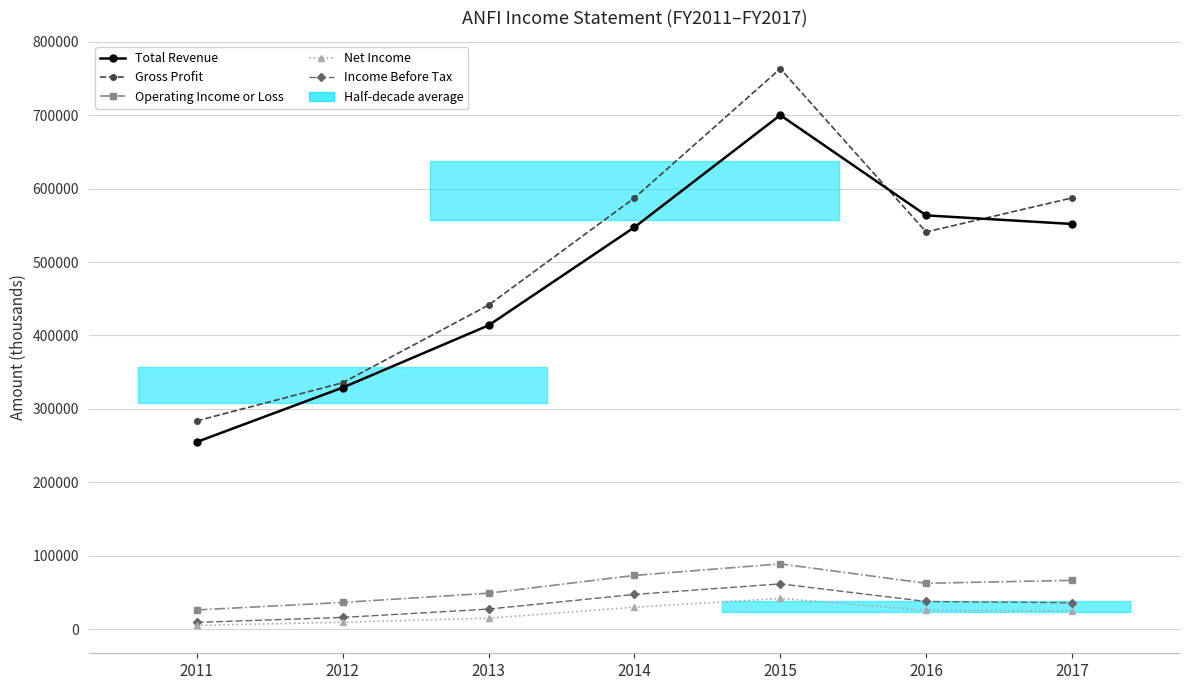

Does the chart display data point markers on the line(s)?

Yes